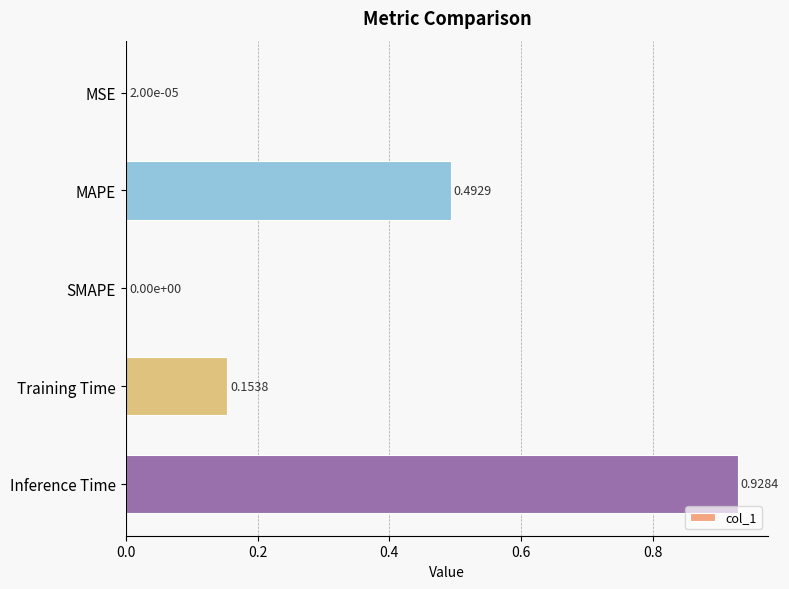

At which category does the chart reach its peak across all series?

Inference Time